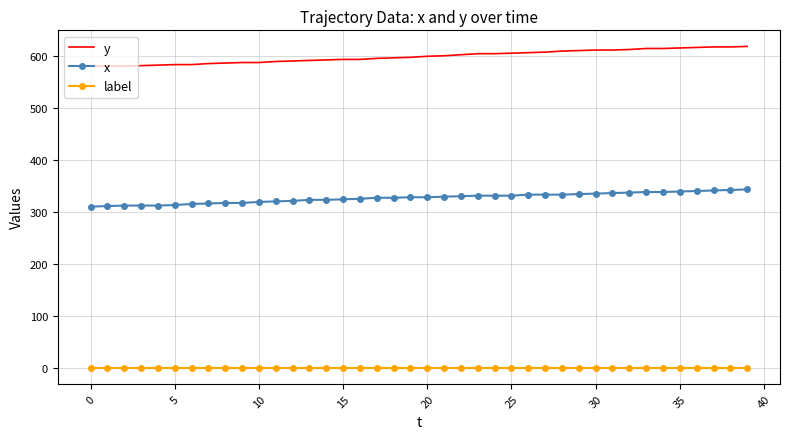

Rank the series by their average value, from highest to lowest.

y, x, label